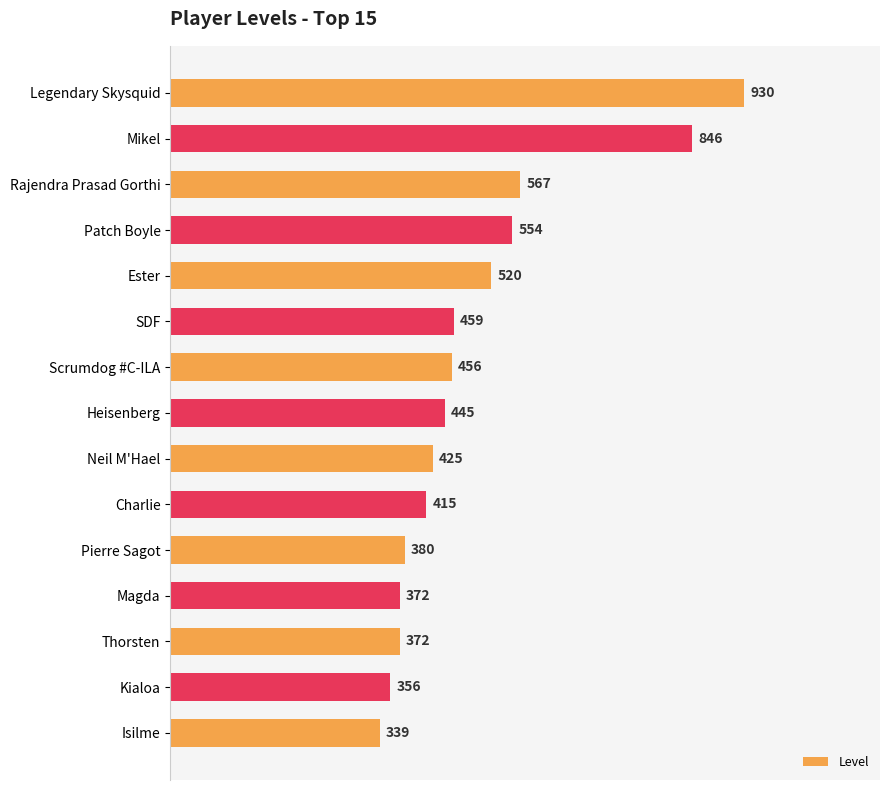

What is the difference between the second highest and minimum values?

507